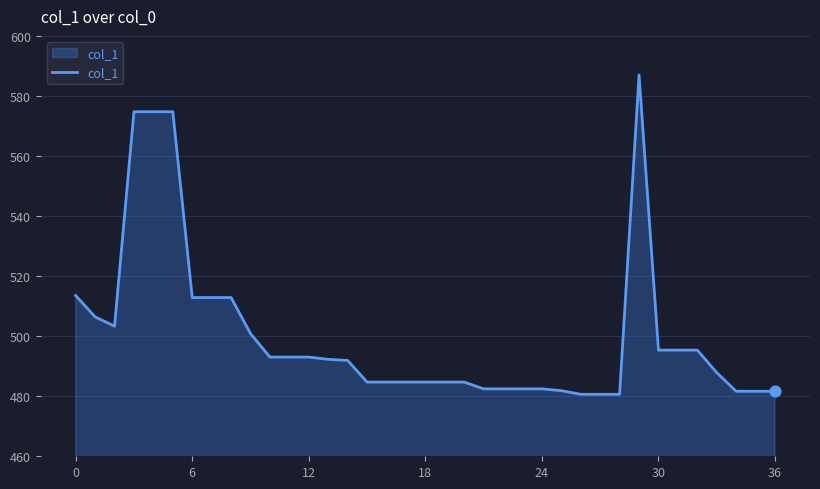

What is the maximum value shown in the chart?

587.0